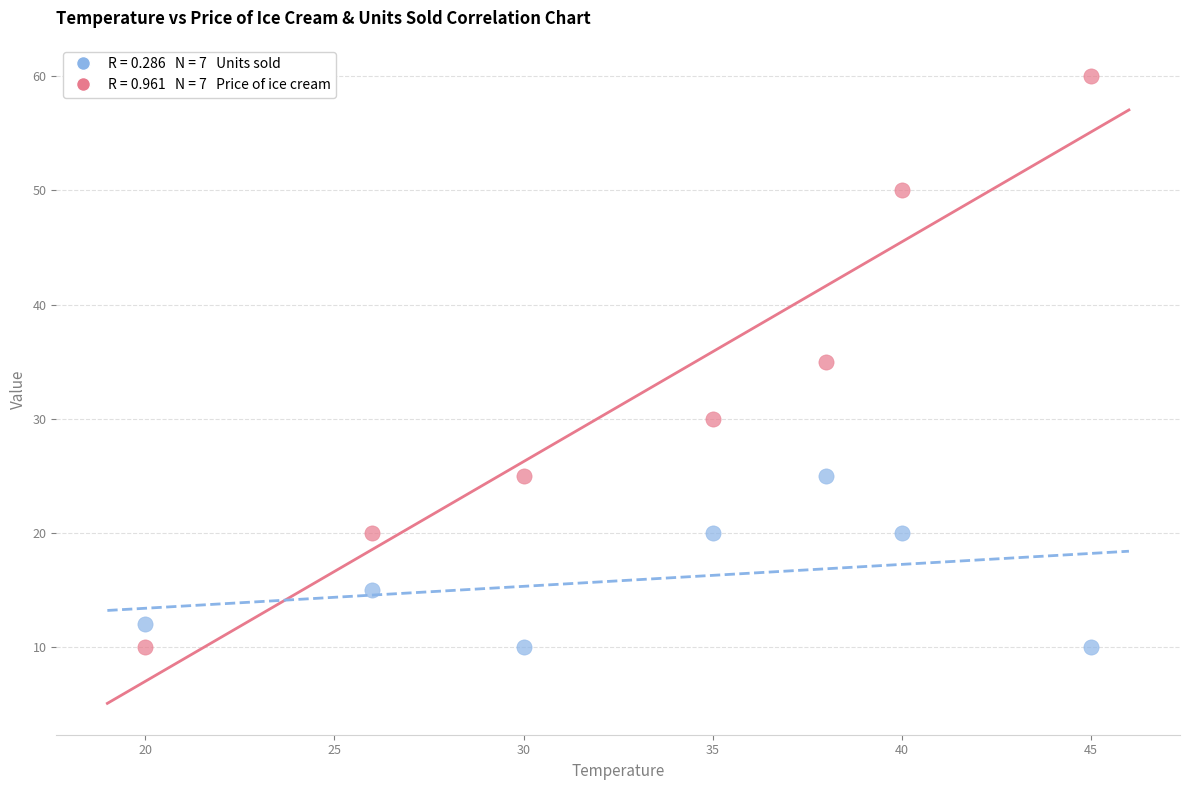

Across all data points, what is the range of Y values (max minus min)?

50